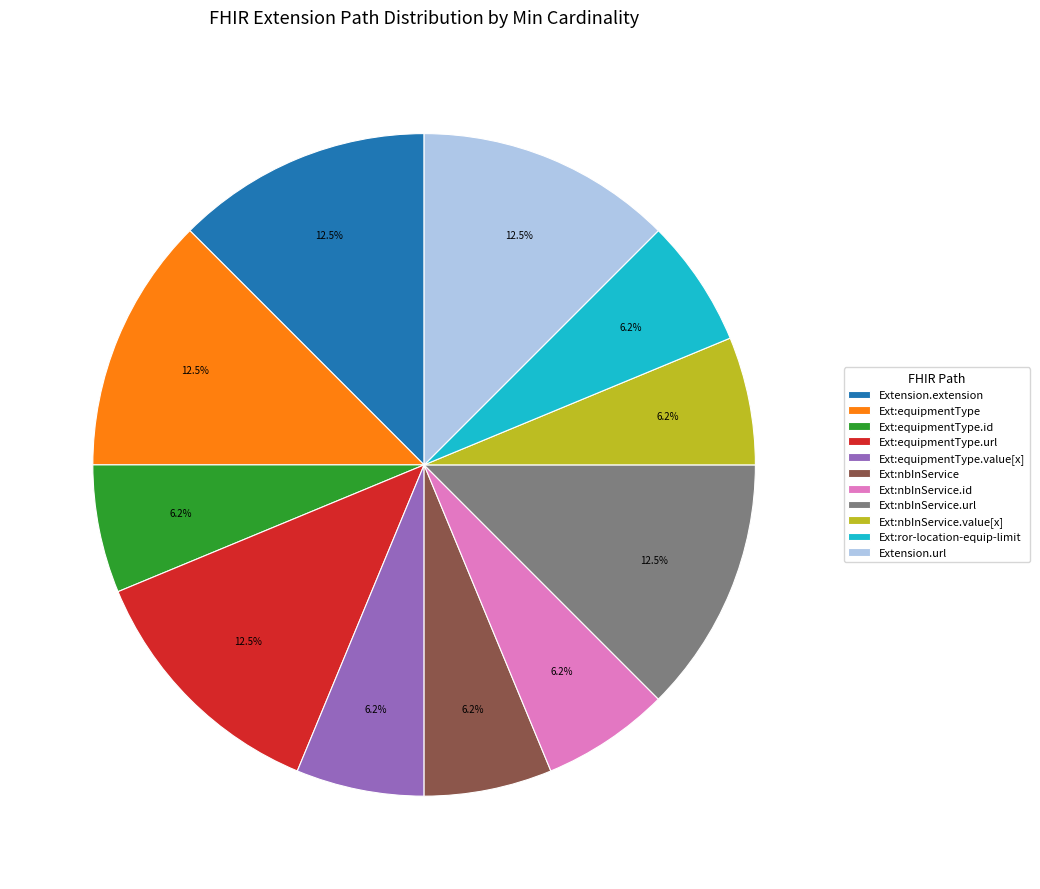

Is there a majority slice in this chart?

No